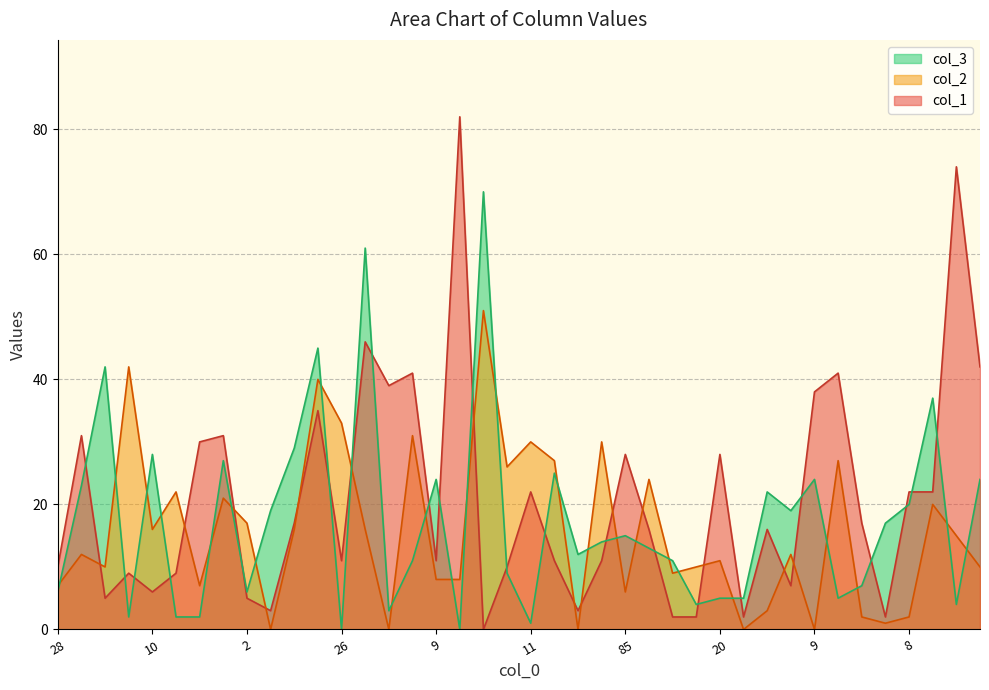

What are all the series names shown in the legend?

col_3, col_2, col_1